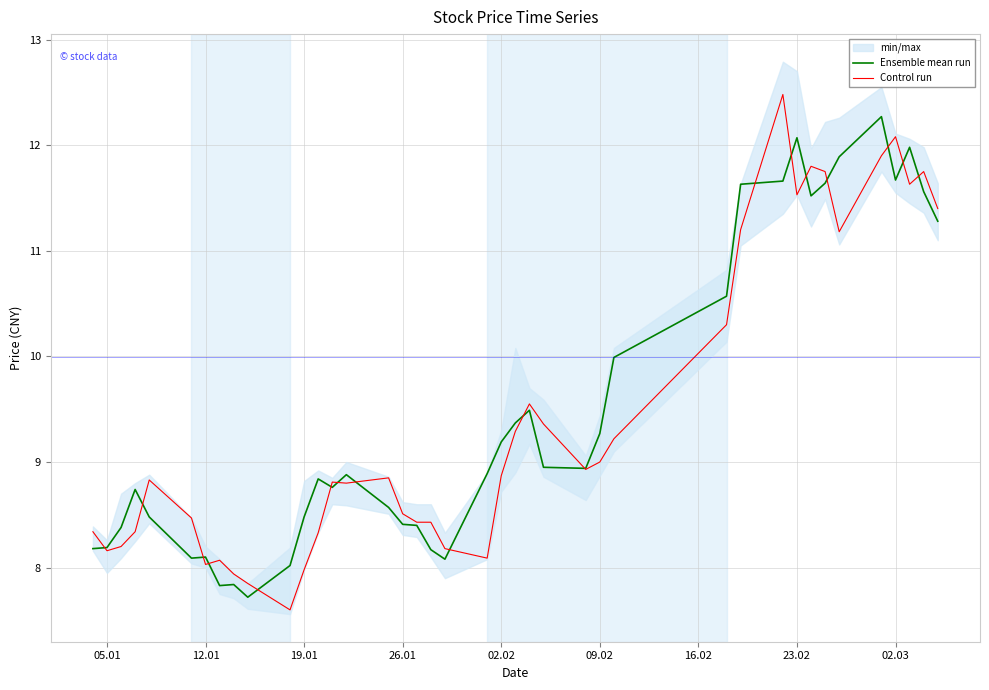

What is the highest value of the Ensemble mean run series?

12.3